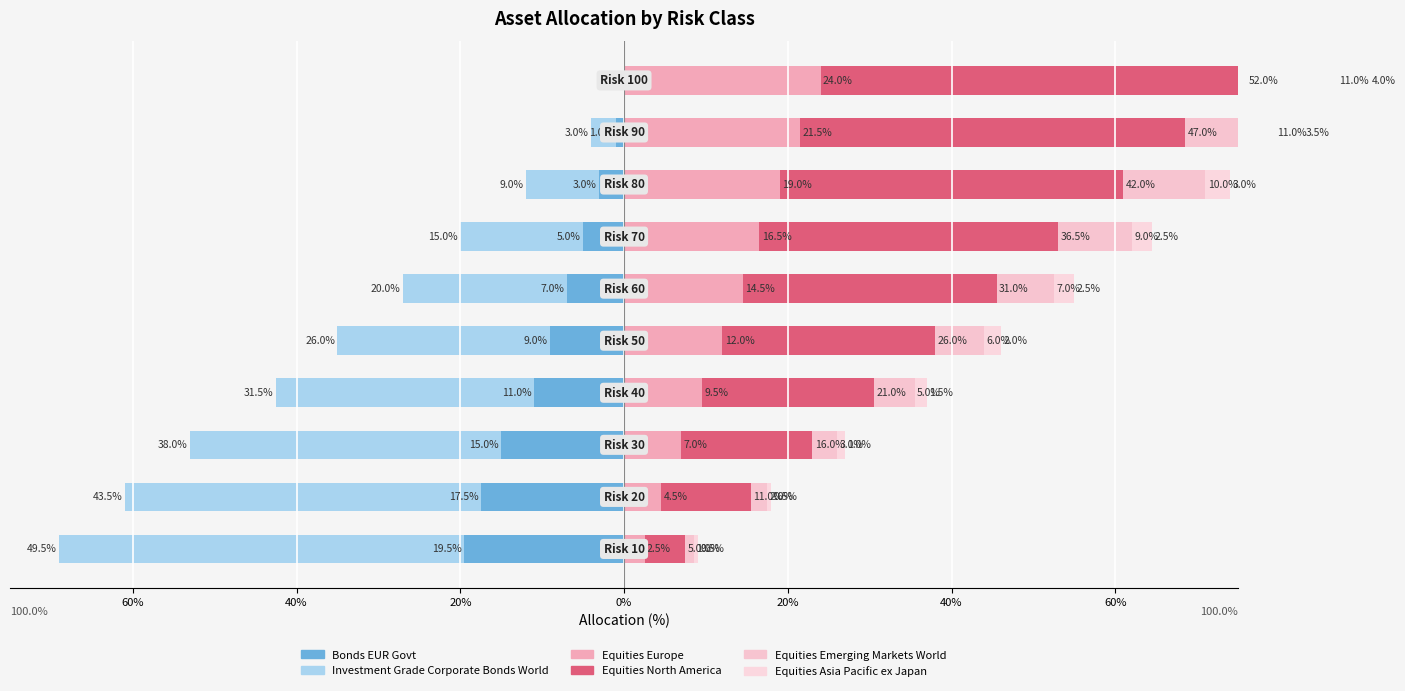

Which series has the widest spread of values?

Investment Grade Corporate Bonds World